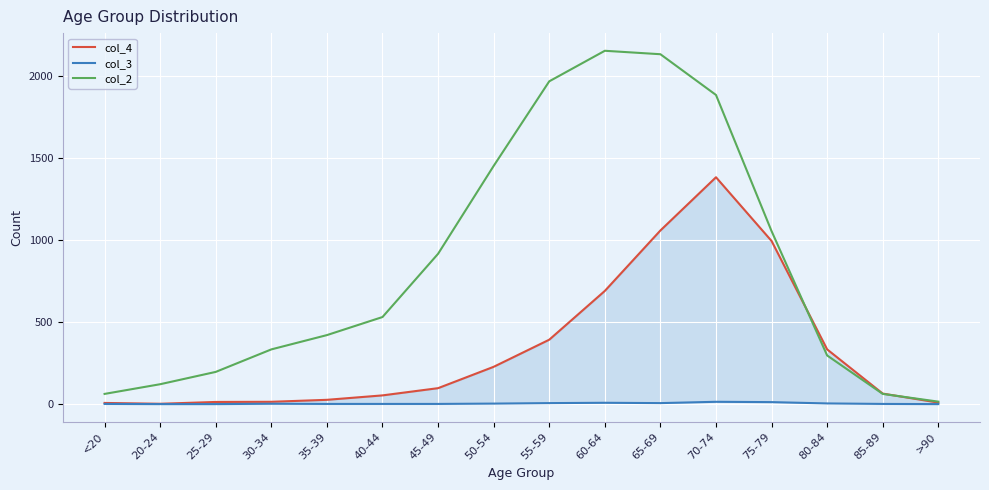

What is the difference between the highest and lowest values at 40-44?

529